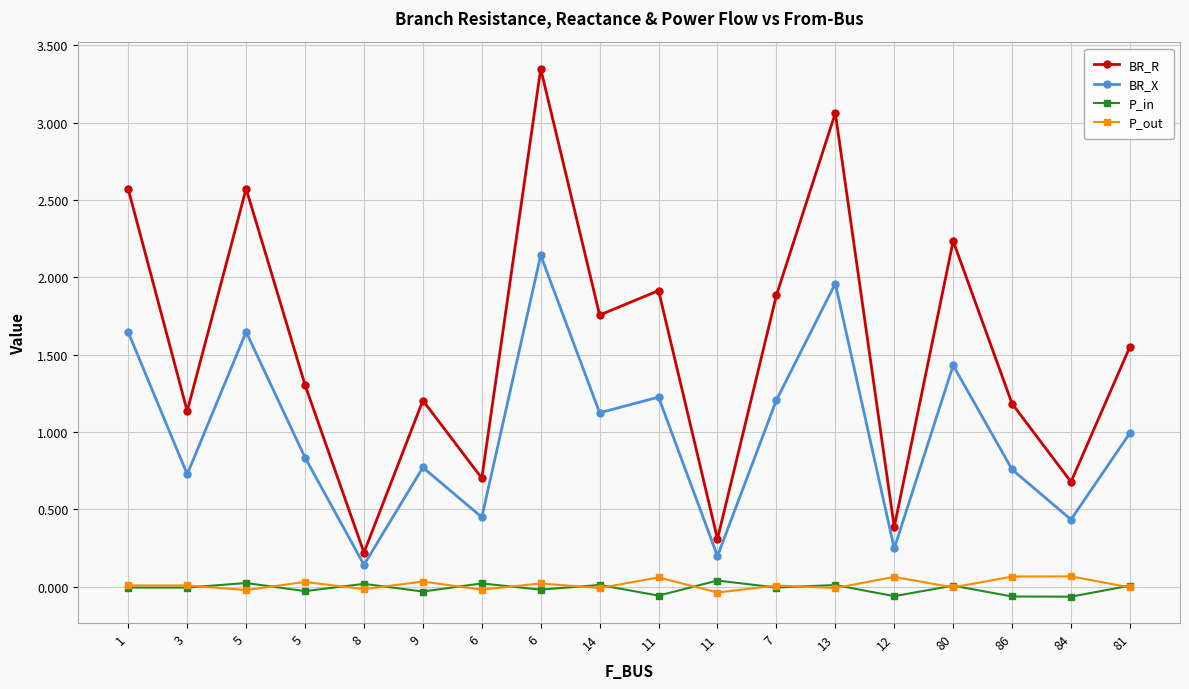

Rank the categories by P_out value from lowest to highest.

11, 5, 6, 8, 14, 13, 80, 81, 7, 1, 3, 6, 5, 9, 11, 12, 86, 84